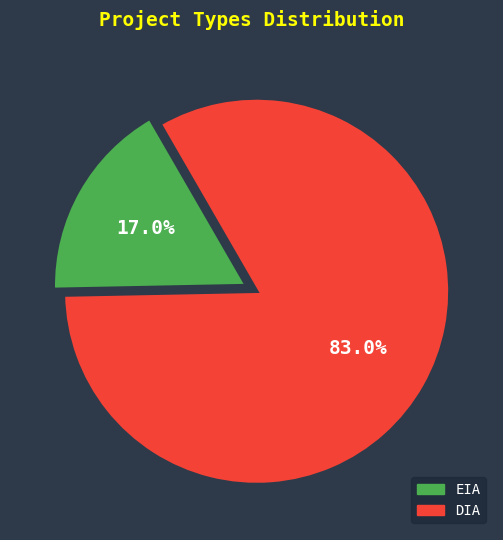

Does DIA account for over 50% of the chart?

Yes